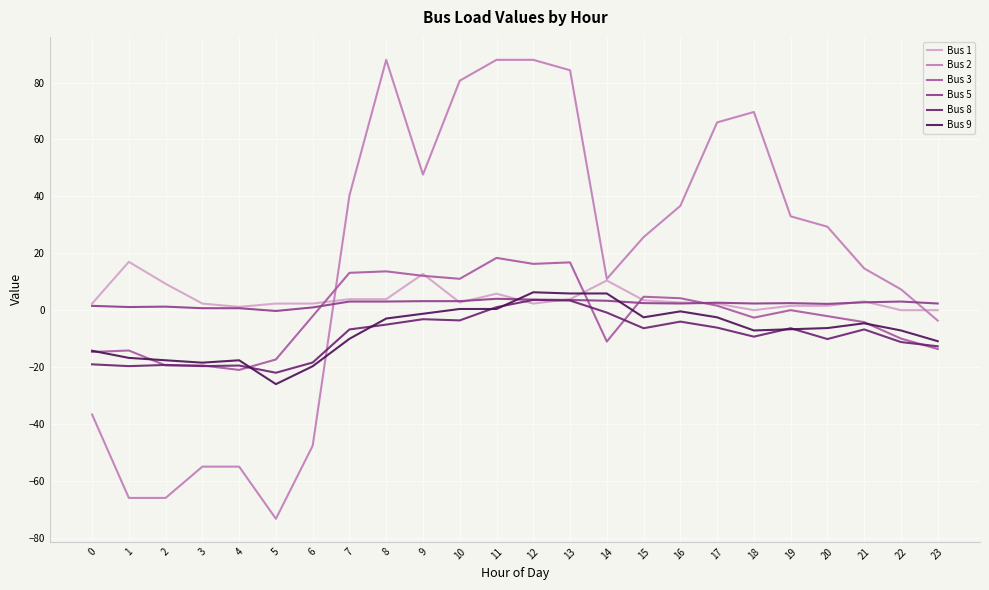

Where do Bus 5 and Bus 9 first cross each other?

11 and 12